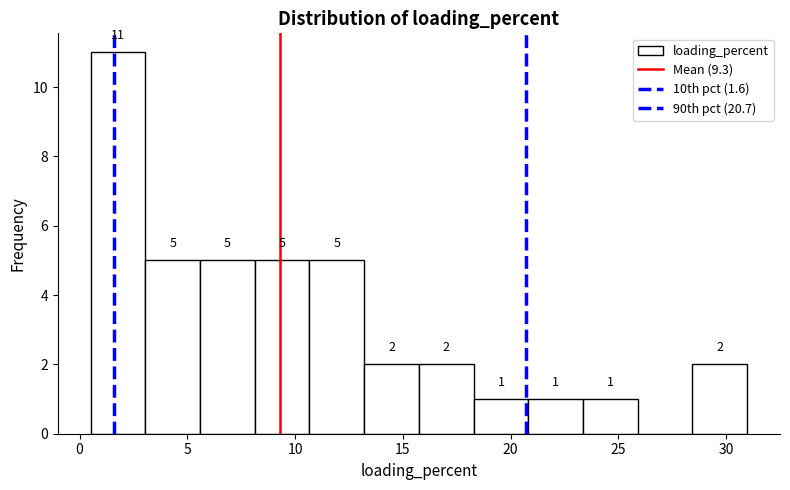

Over which range of the x-axis is the bar tallest?

0.5 to 3.0